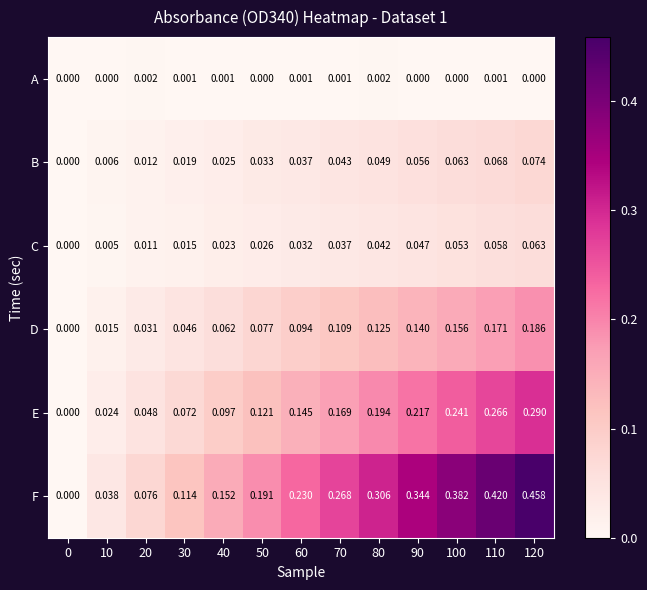

At 30, list the series in order from smallest to largest.

A, C, B, D, E, F